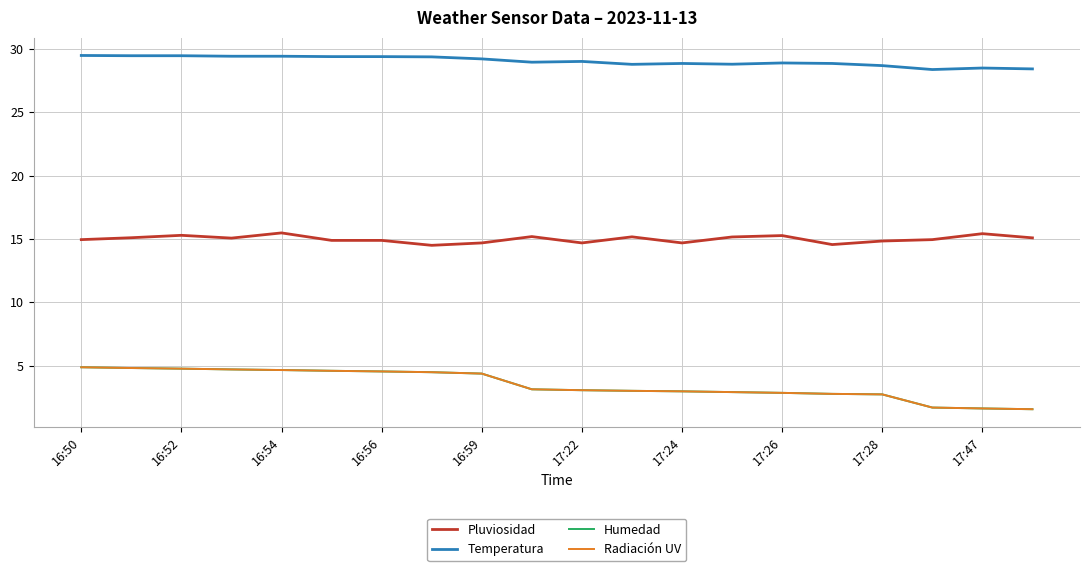

What is the minimum value for Radiación UV?

1.6